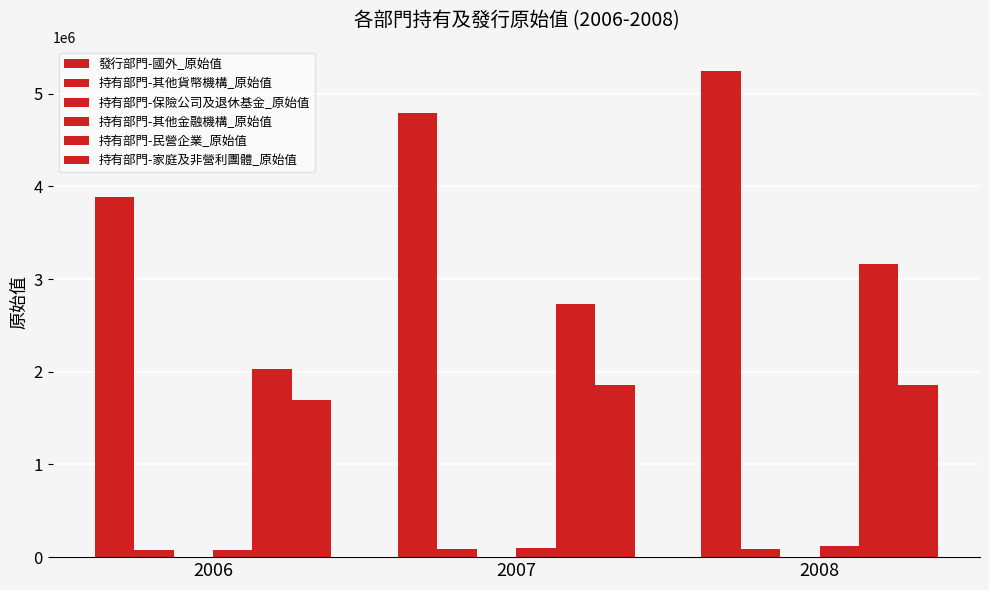

Are the bars grouped side by side (vs. stacked)?

Yes